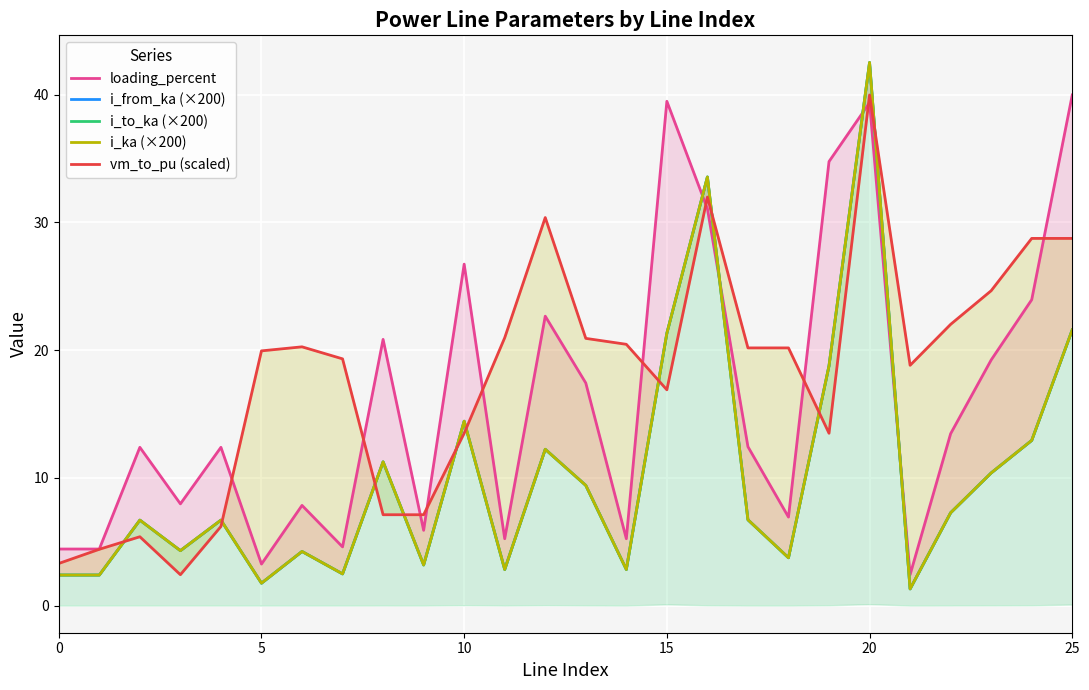

Which label corresponds to the smallest value in the chart?

21